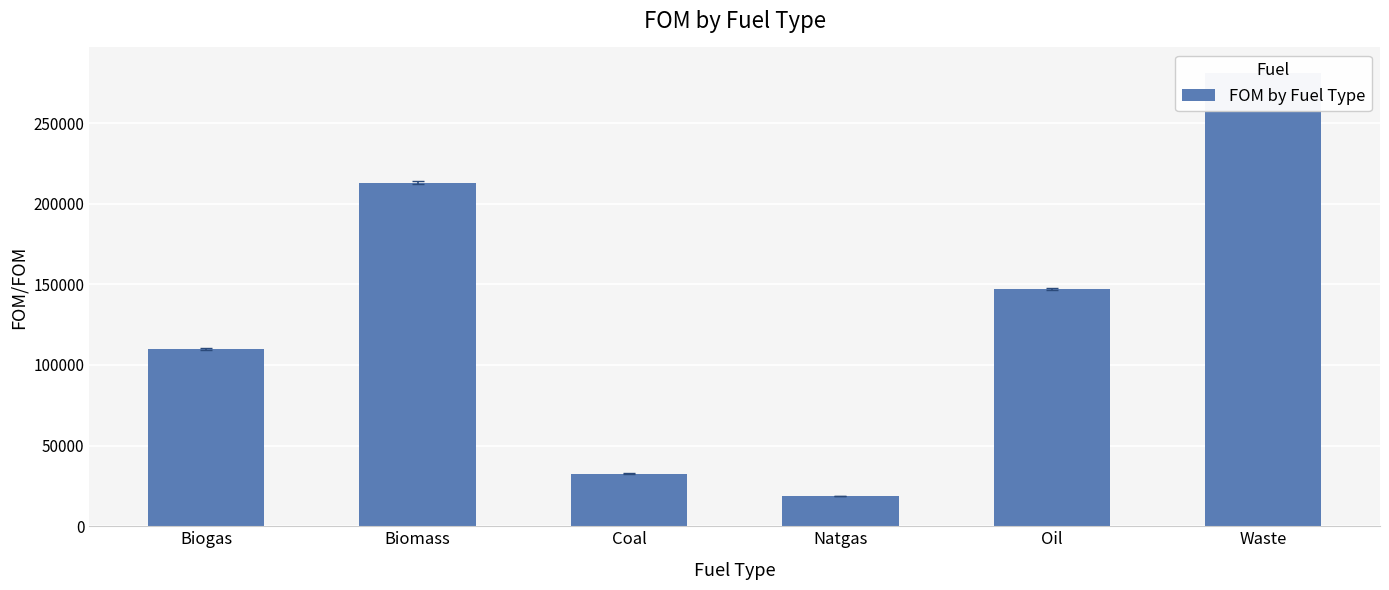

List the labels in order of value, largest first.

Waste, Biomass, Oil, Biogas, Coal, Natgas